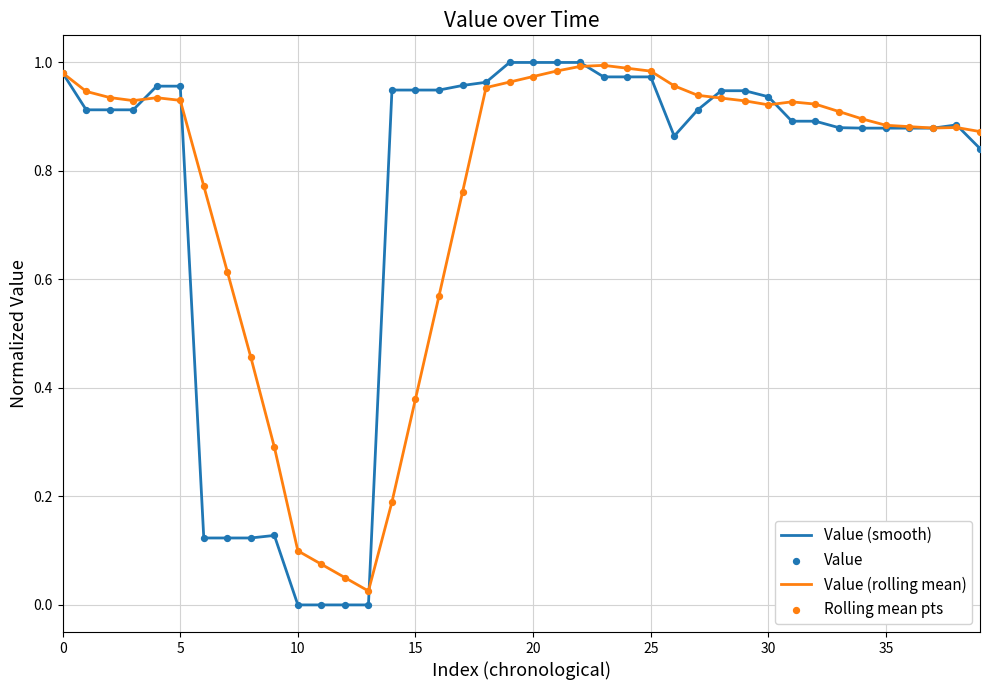

Which series has the largest total across all categories?

Value (rolling mean)